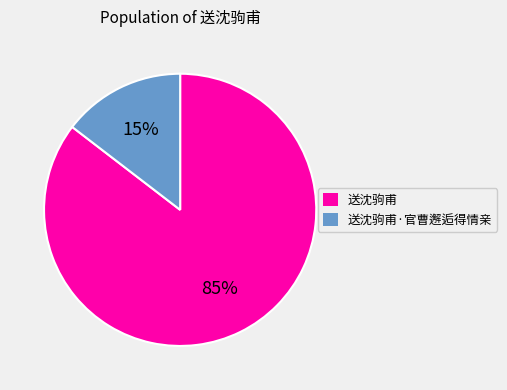

To the nearest percent, what is the average slice percentage?

50%